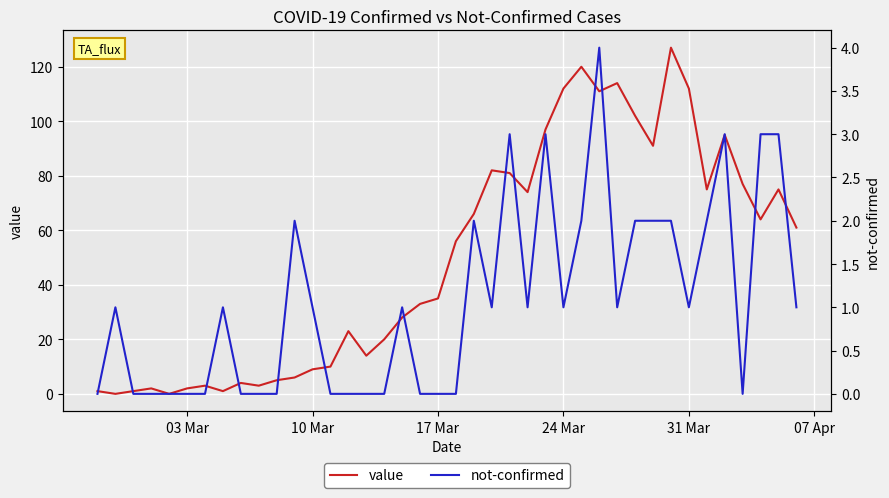

Rank the series by their maximum value, from highest to lowest.

value, not-confirmed